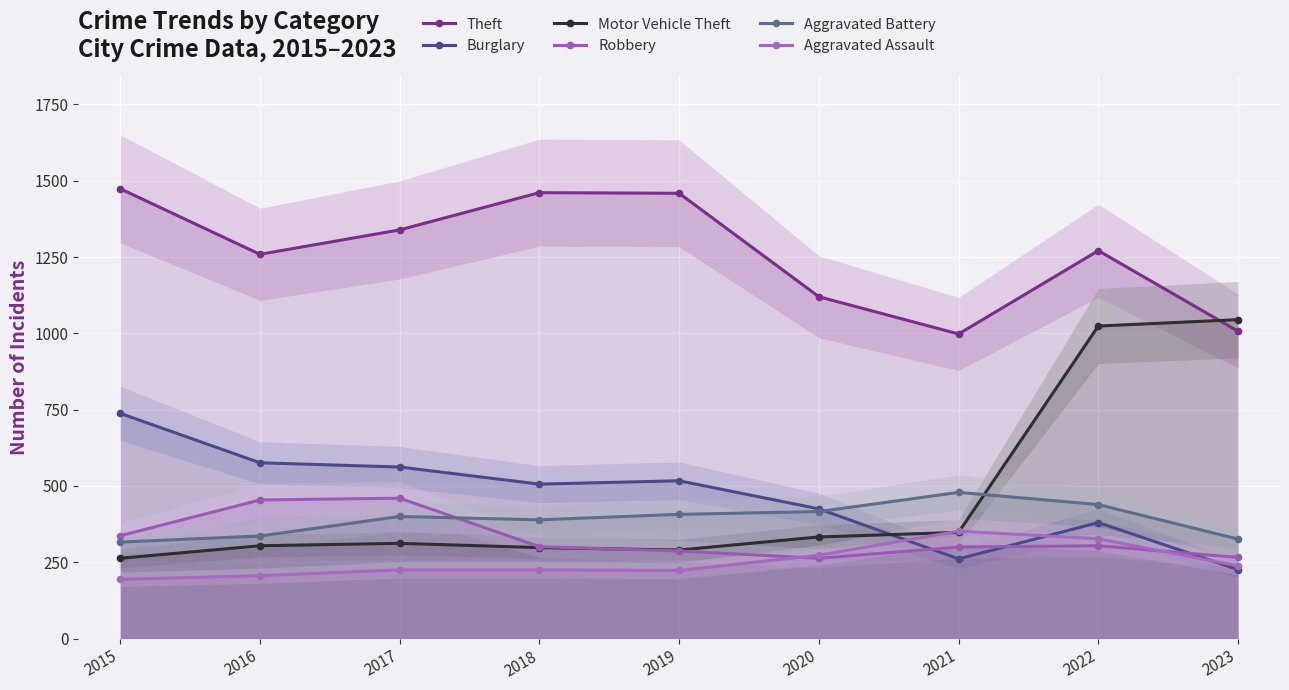

How many lines are shown in the chart?

6